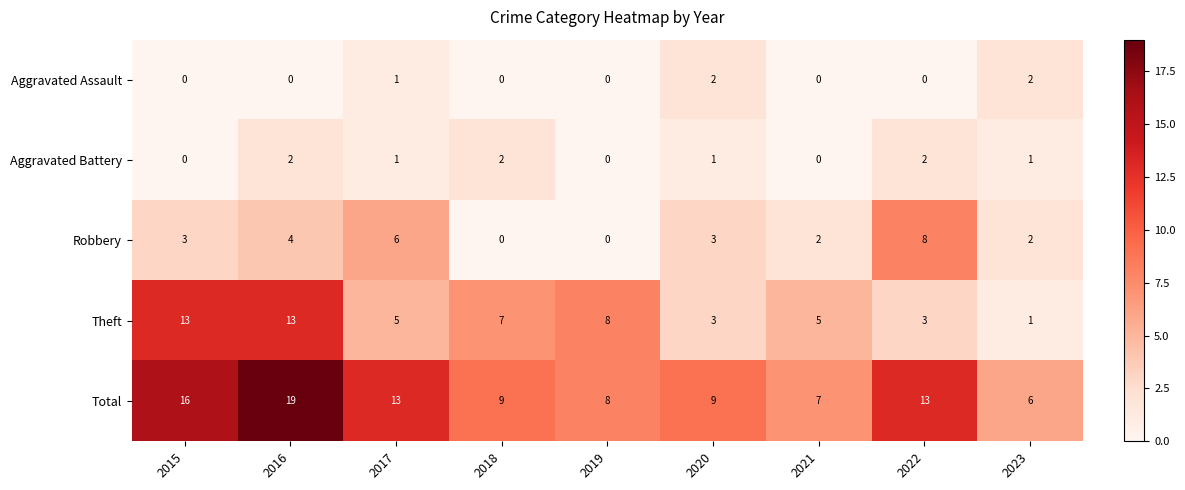

What is the sum of all Theft values?

58